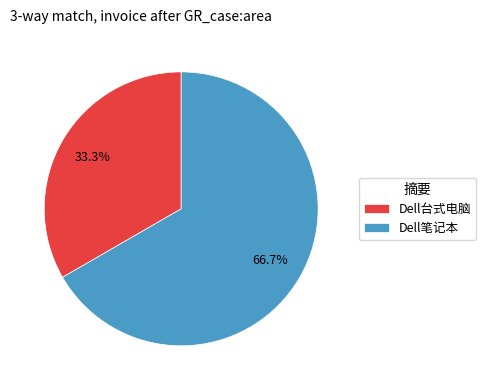

What is the largest slice in the pie chart?

Dell笔记本